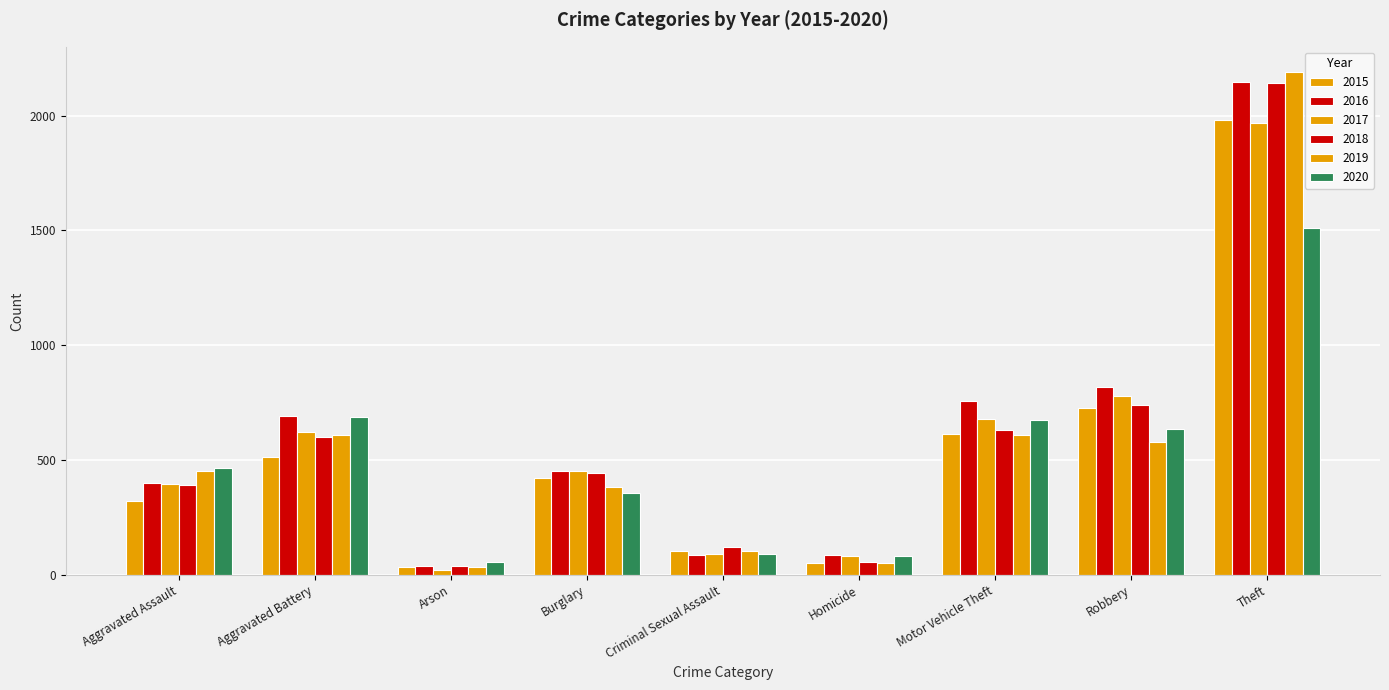

How many categories are shown in the chart?

9